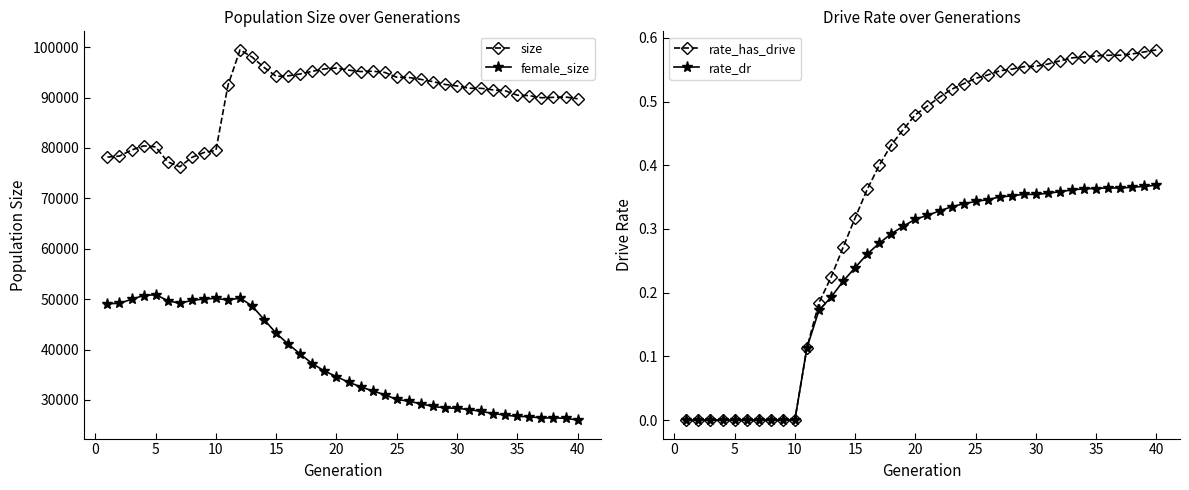

List the series in order of their peak value, lowest first.

rate_dr, rate_has_drive, female_size, size